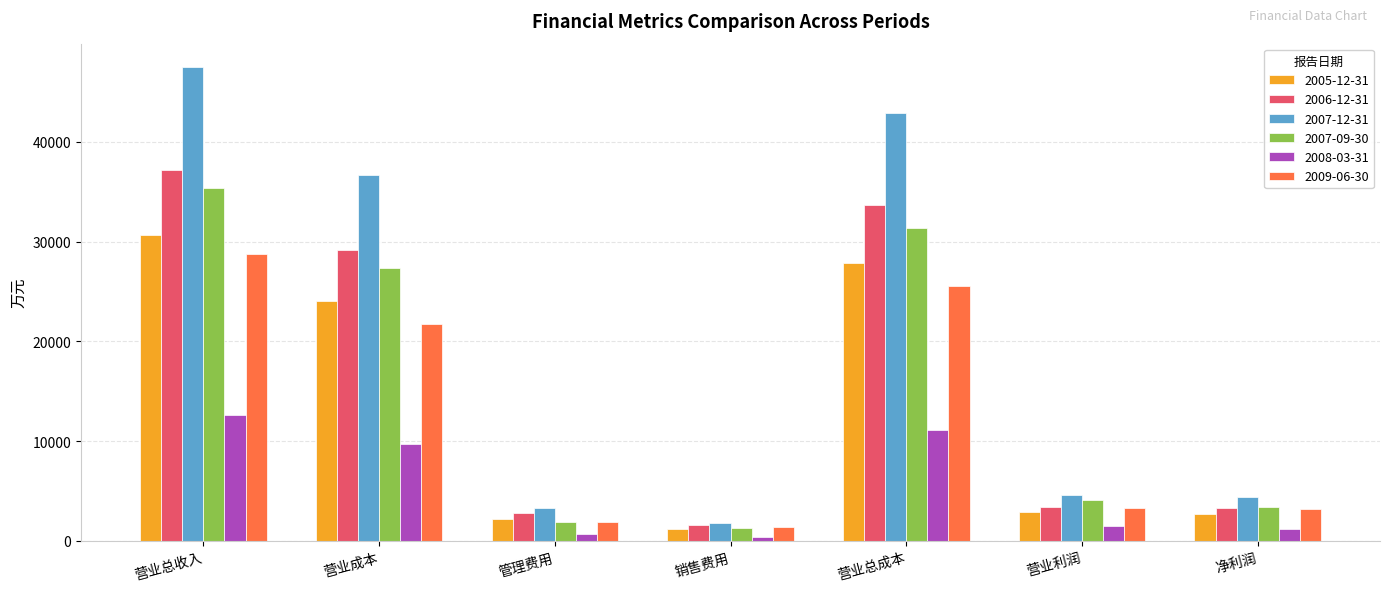

Which series has the widest spread of values?

2007-12-31